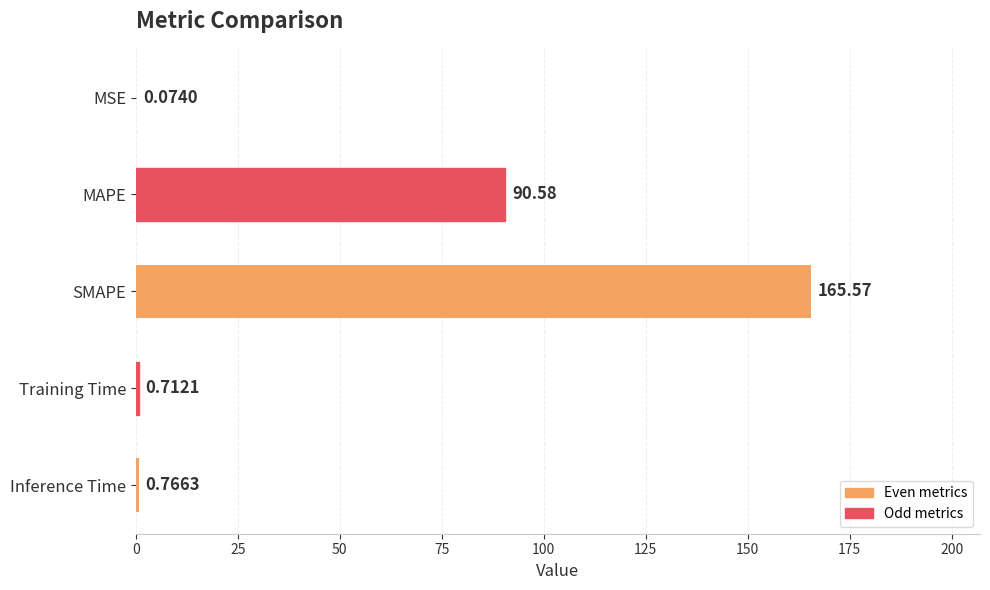

What is the sum of all values?

257.7